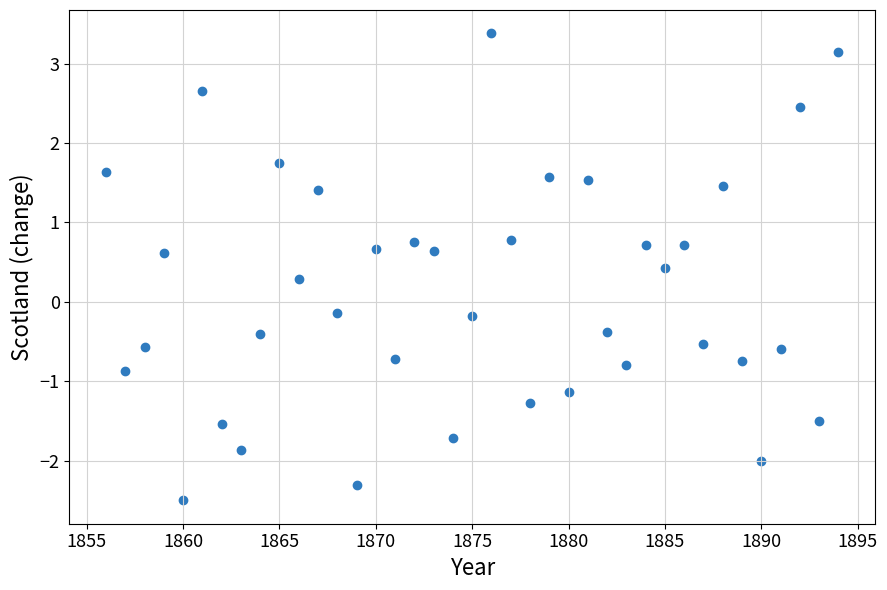

What is the range of Y values (max minus min)?

5.9